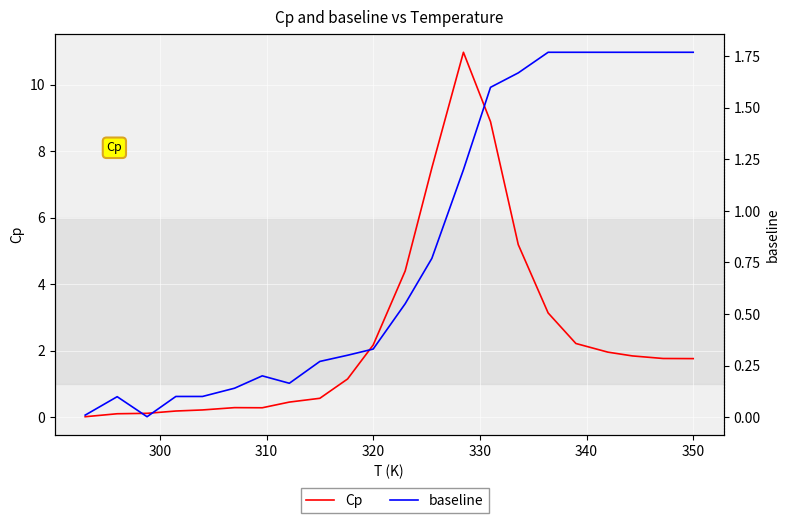

What is the average value of the baseline series?

0.8